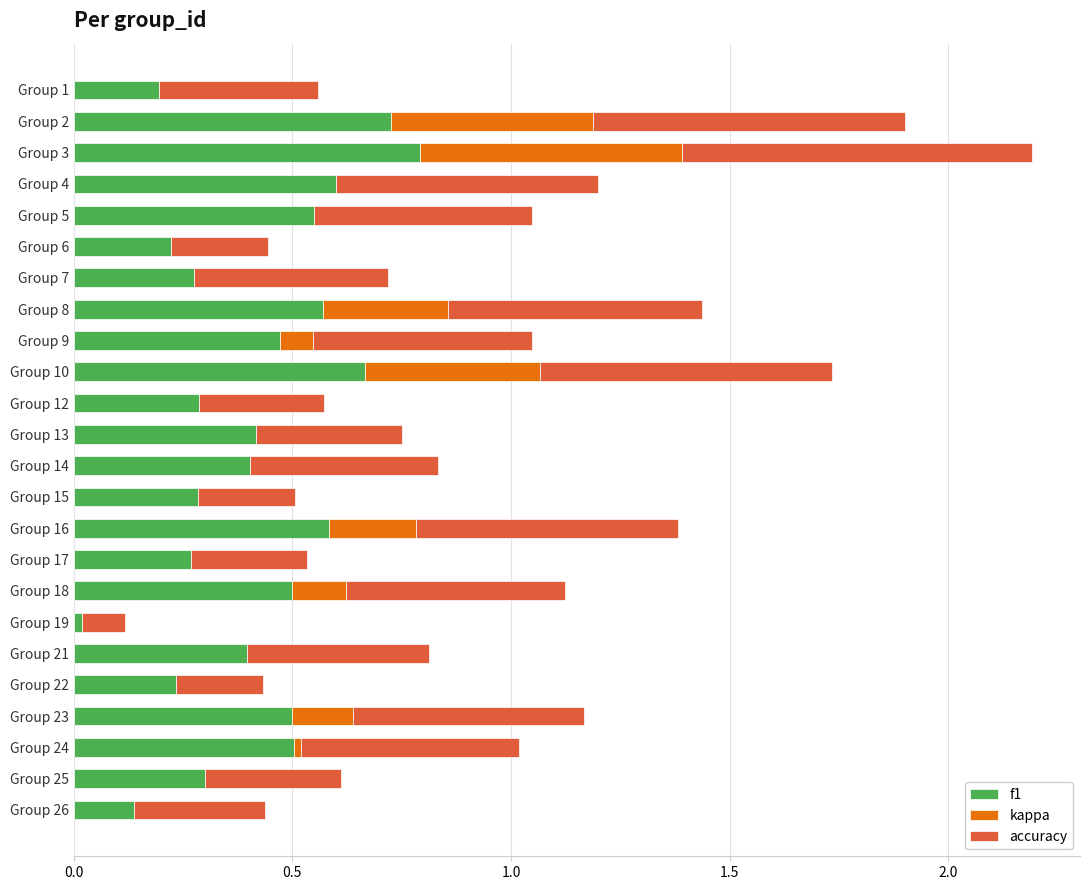

What is the total value across all series at Group 16?

1.4